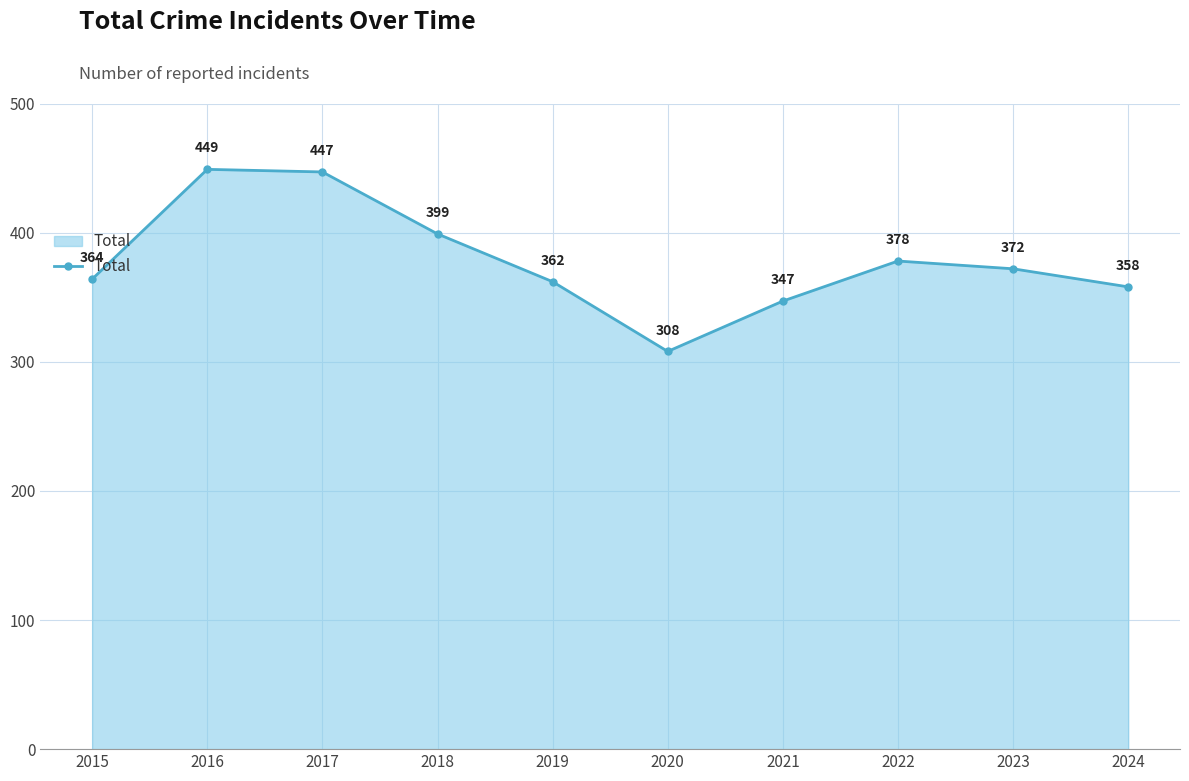

How many data points are less than 372?

5